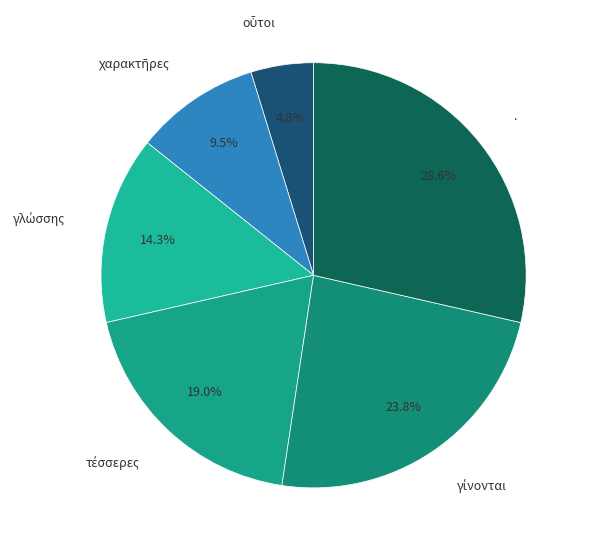

Is . the majority of the pie?

No